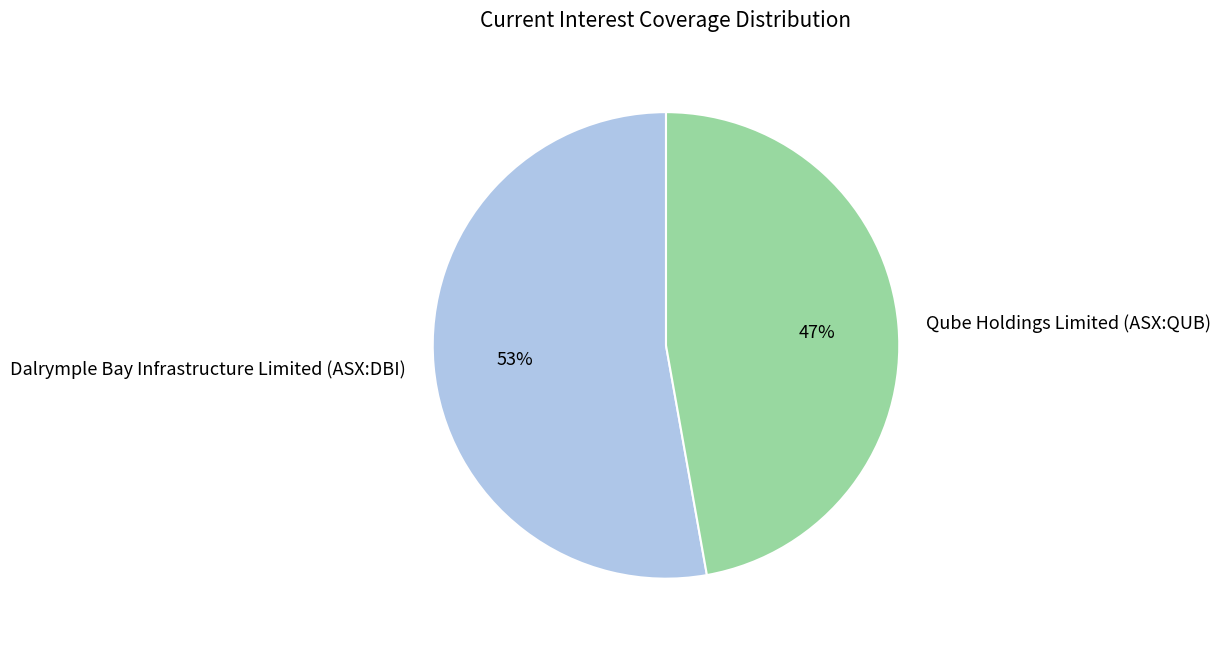

Rank the categories by value from highest to lowest.

Dalrymple Bay Infrastructure Limited (ASX:DBI), Qube Holdings Limited (ASX:QUB)